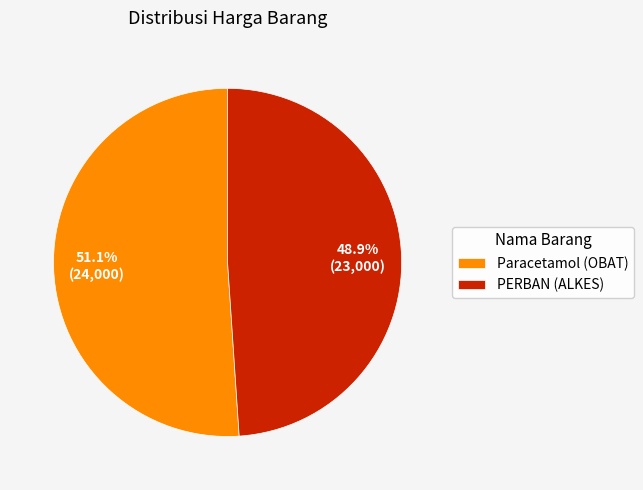

Is it true that PERBAN (ALKES) is 37% of the pie?

False